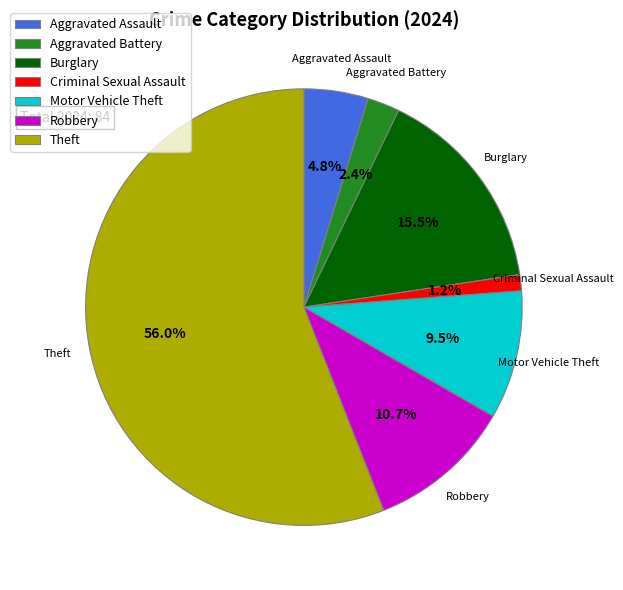

What is the ratio of the value at Motor Vehicle Theft to the value at Aggravated Battery?

4.0